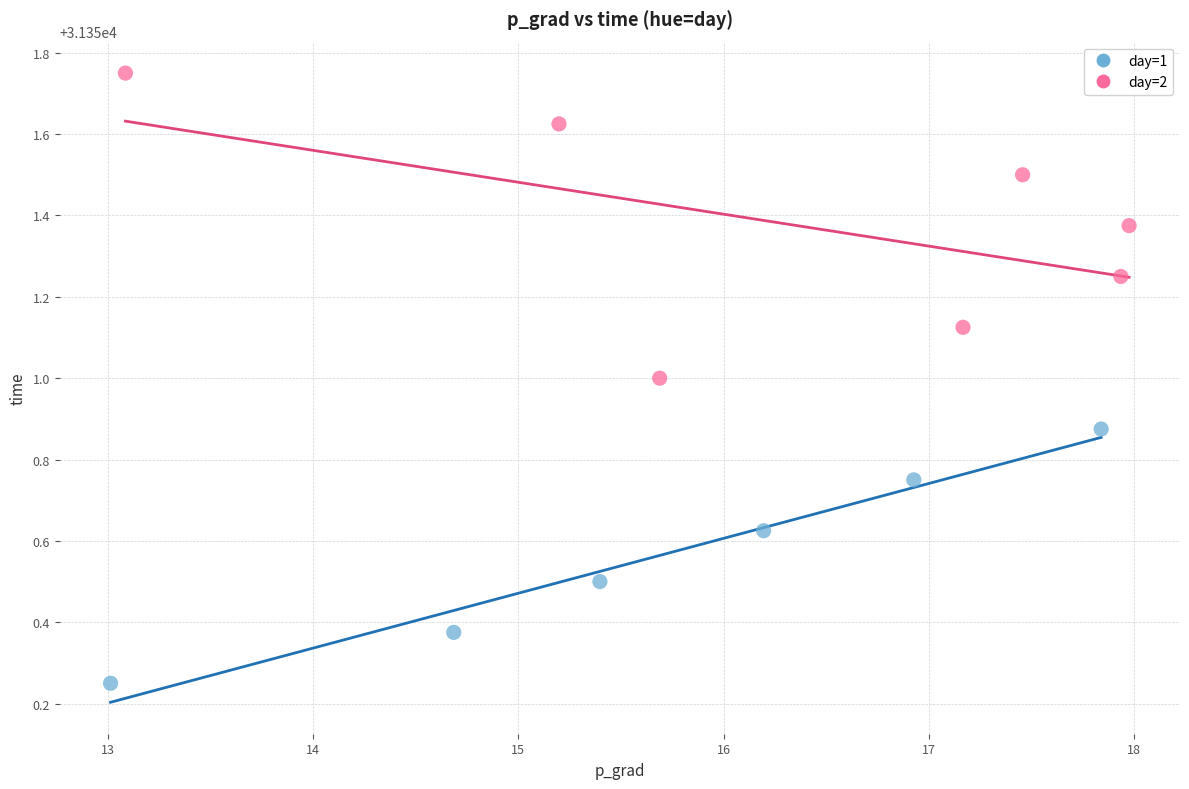

Which series reaches the minimum Y coordinate?

day=1